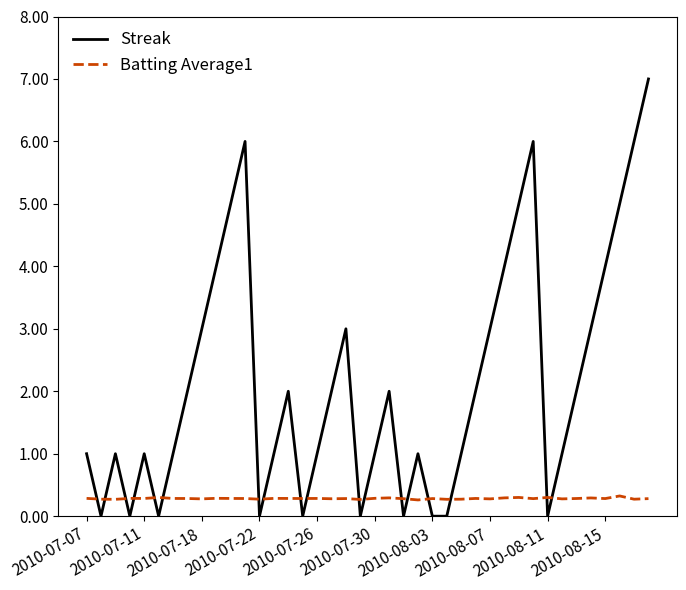

Which series has the largest range (max minus min)?

Streak